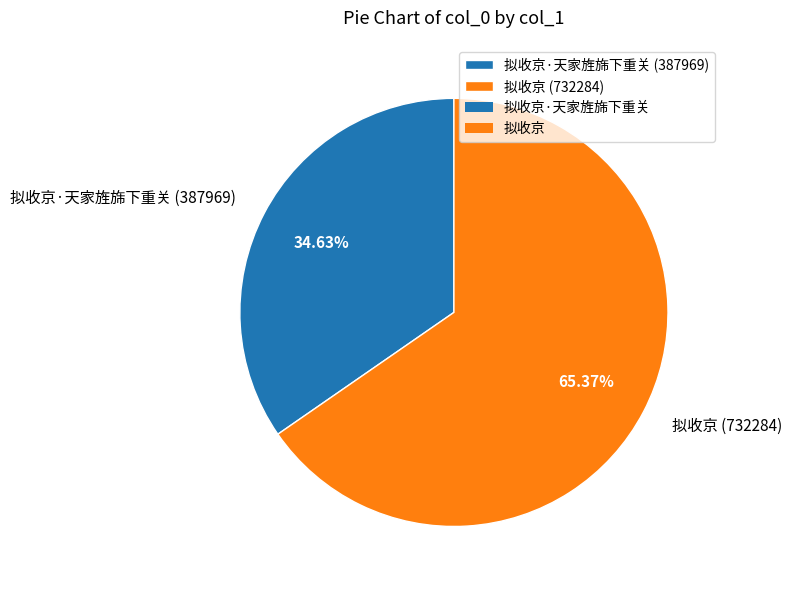

Is the sum of 拟收京 (732284) and 拟收京·天家旌旆下重关 (387969) greater than half?

Yes